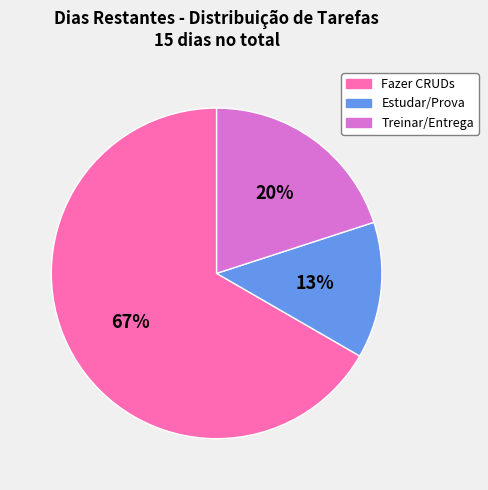

Does any single category account for the majority?

Yes